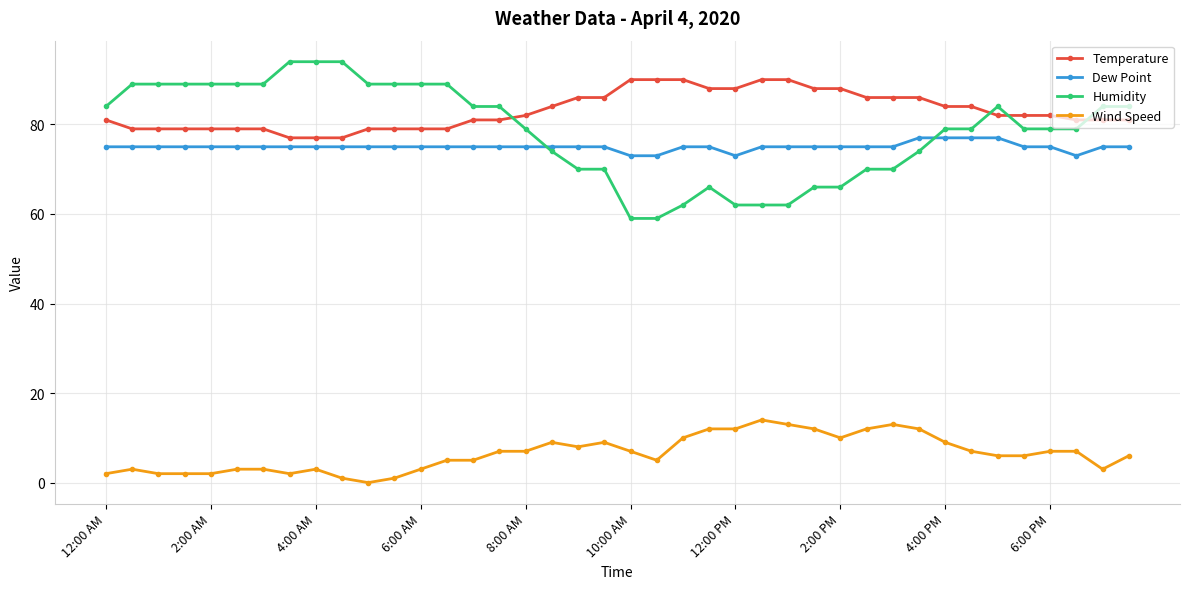

True or false: Temperature and Dew Point intersect in this chart.

False